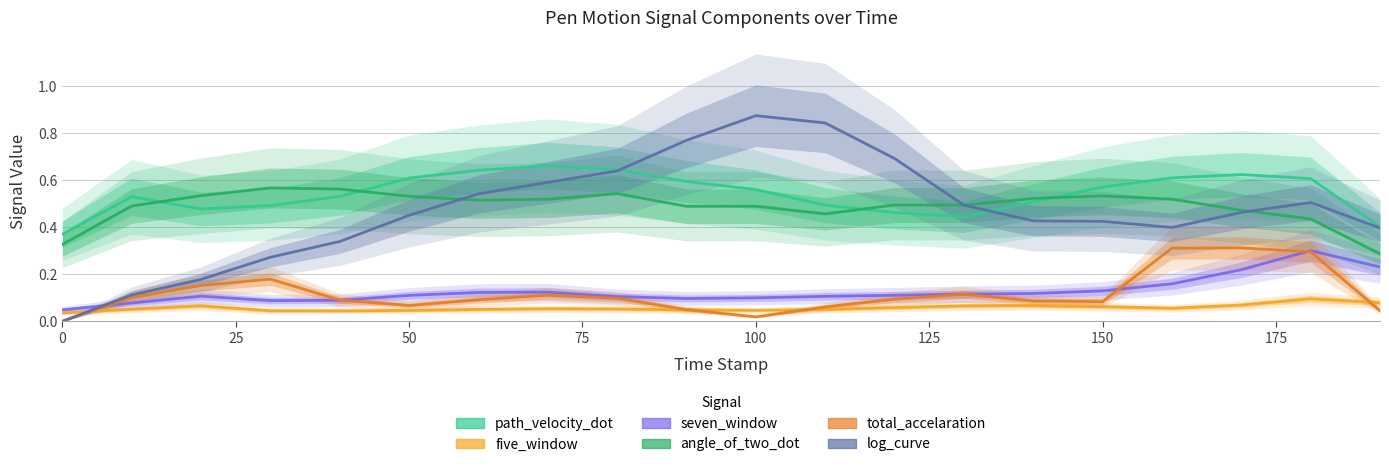

In seven_window, how many points are lower than both neighbors (excluding endpoints)?

2